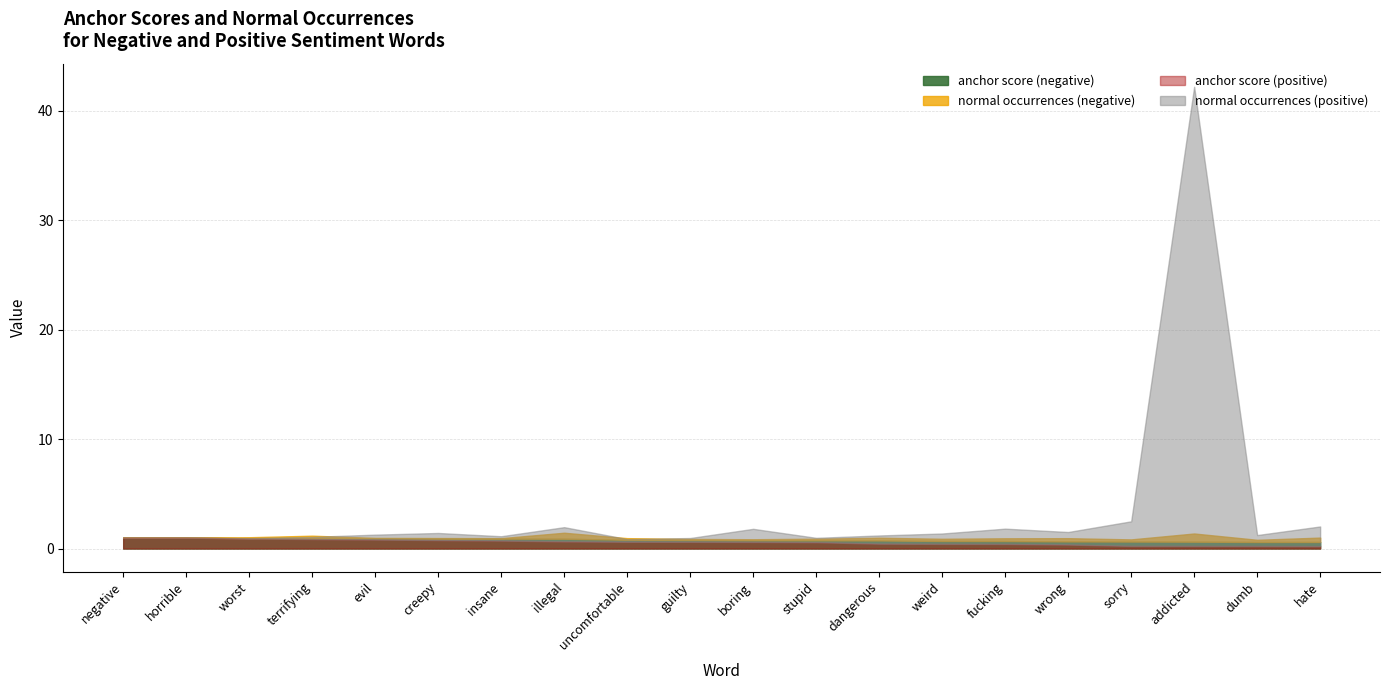

Which category has the highest value in the anchor score (positive) series?

negative